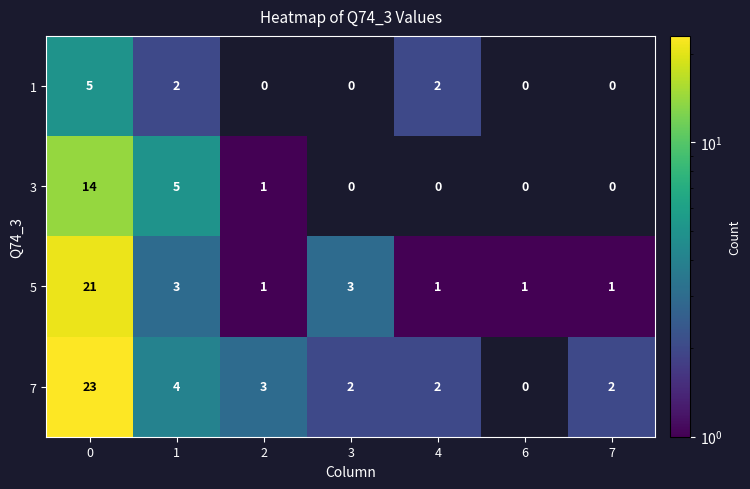

Is it true that 5 equals 1.7 at 6?

False